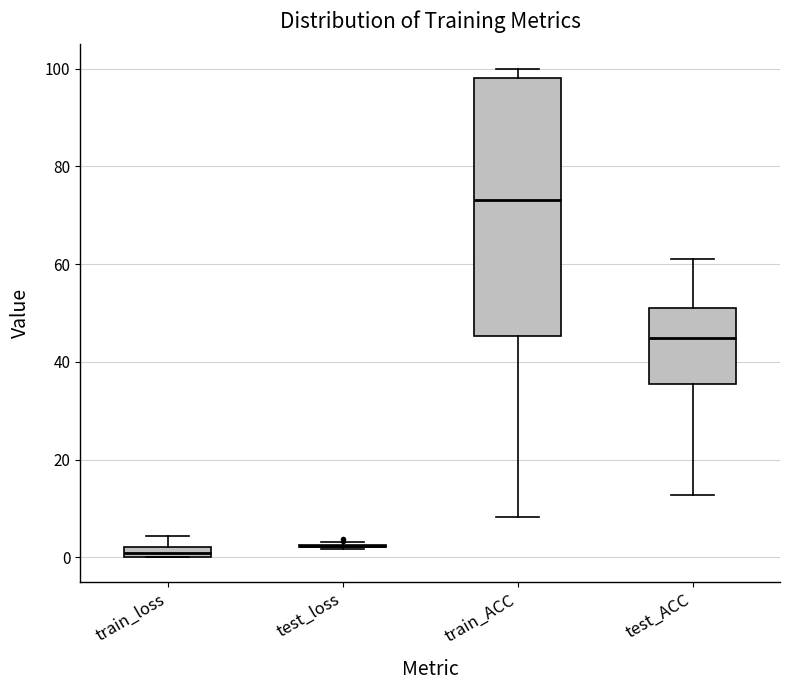

Comparing the boxes themselves (not the whiskers), which one is the tallest?

train_ACC